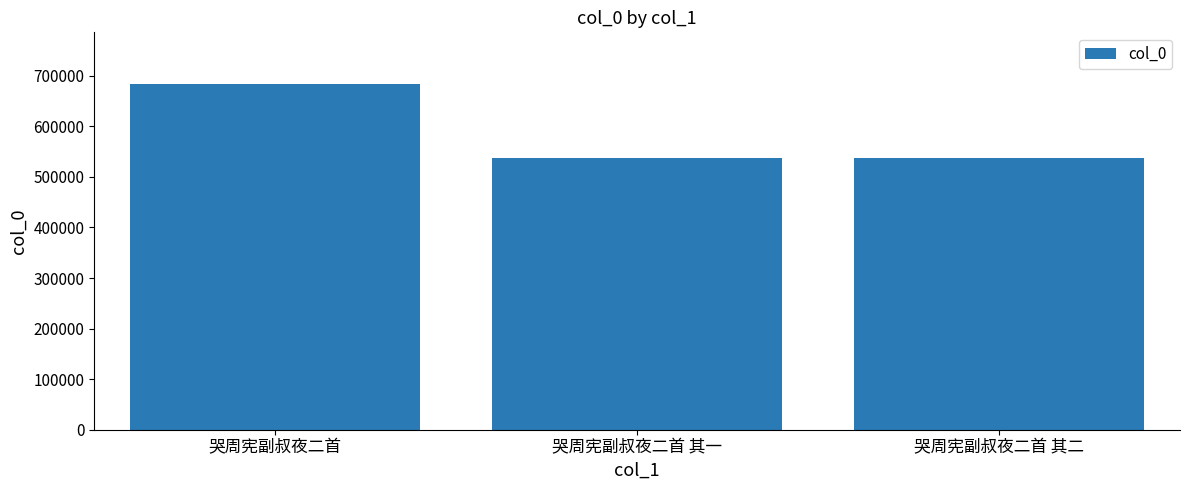

What is the sum of all values?

1758893